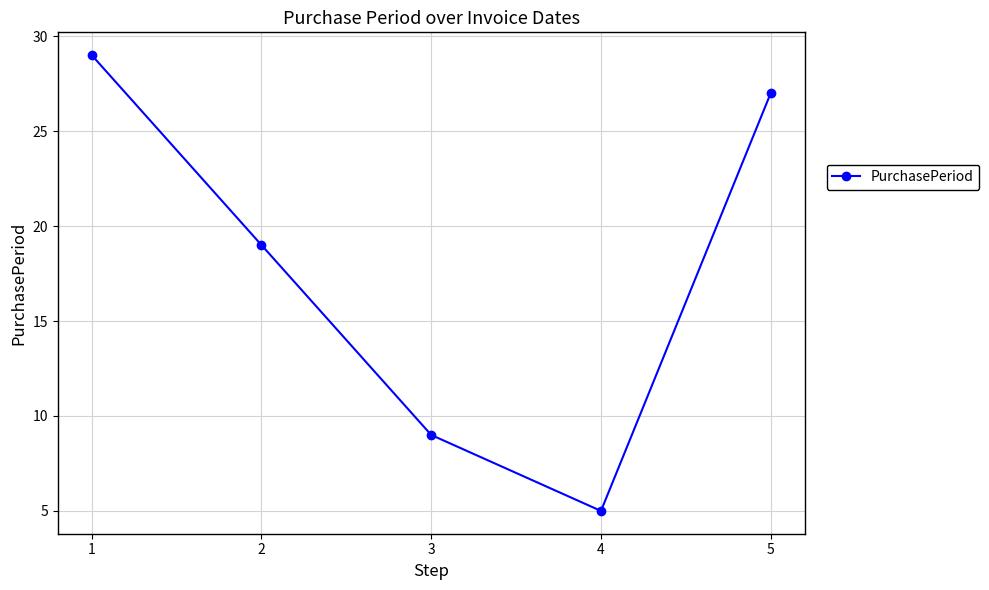

Does the chart have visible grid lines?

Yes